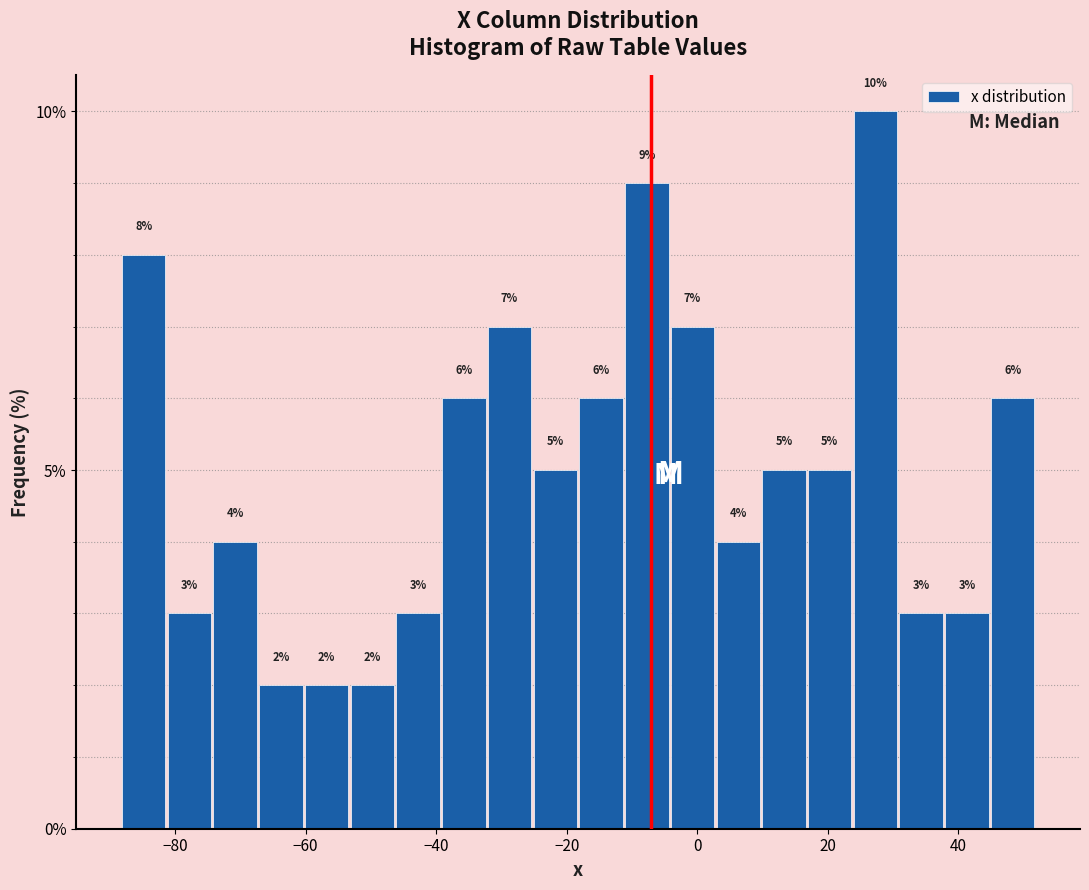

Around what value on the x-axis is the tallest bar? Give the approximate position of its centre, as read against the axis.

28